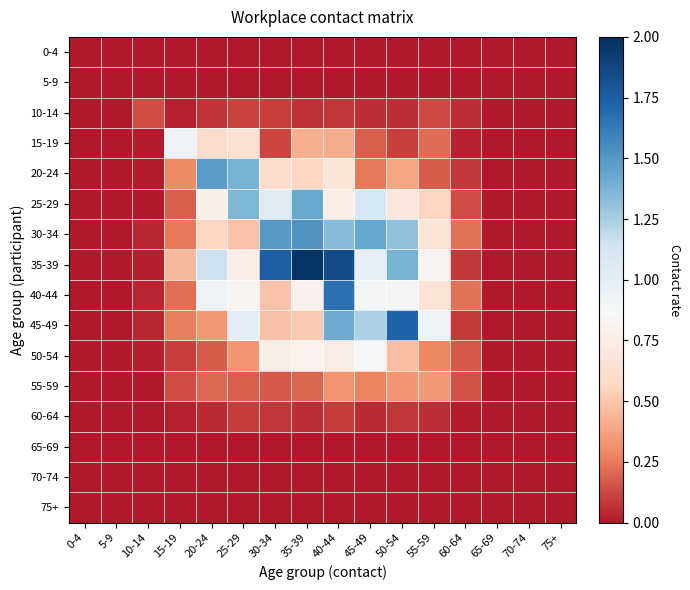

What is the total value across all series at 30-34?

7.1